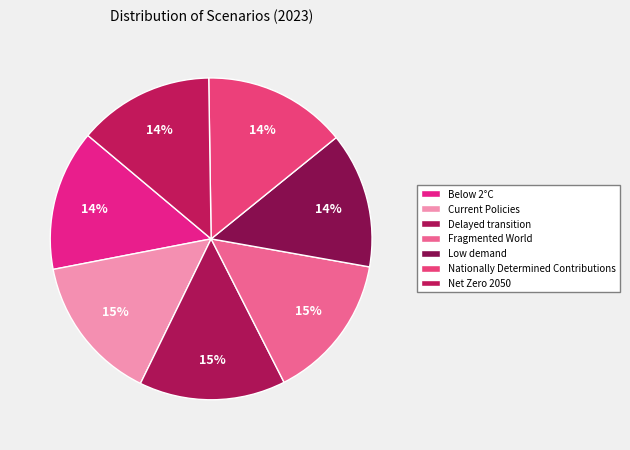

Is the sum of Delayed transition and Nationally Determined Contributions greater than half?

No